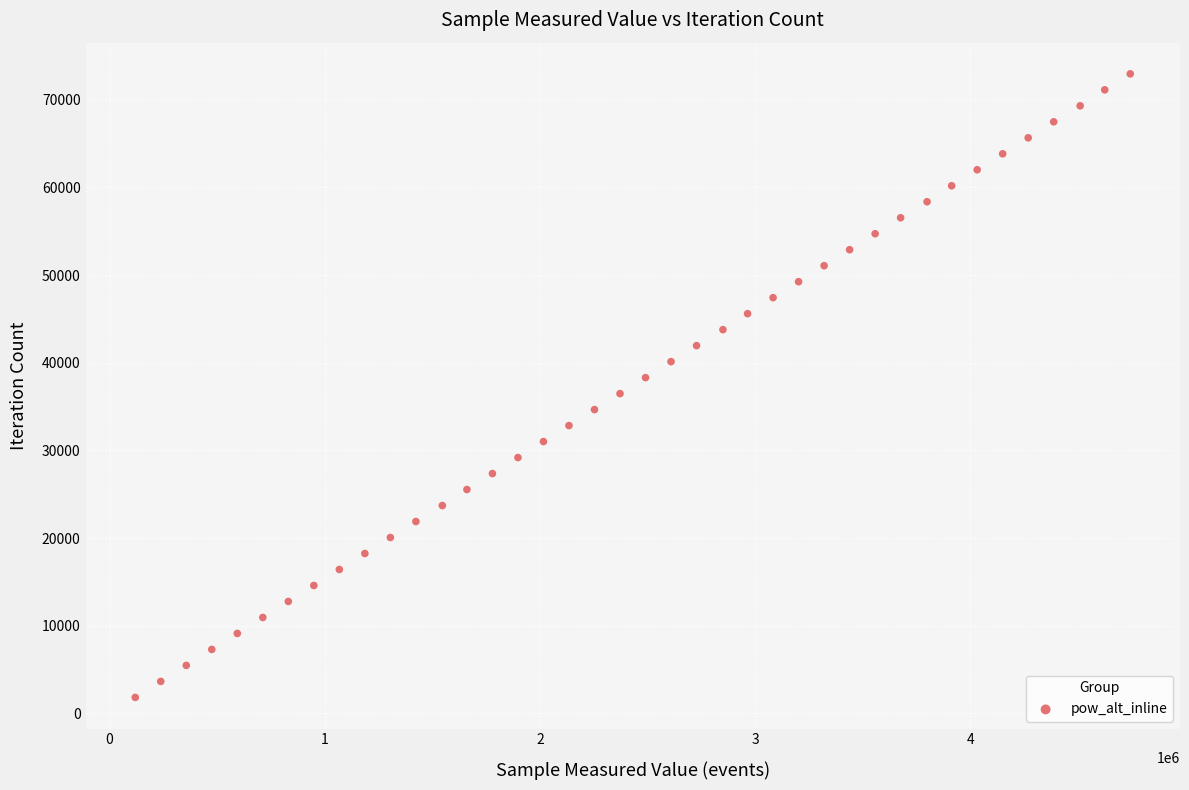

What is the range of Y values (max minus min)?

71136